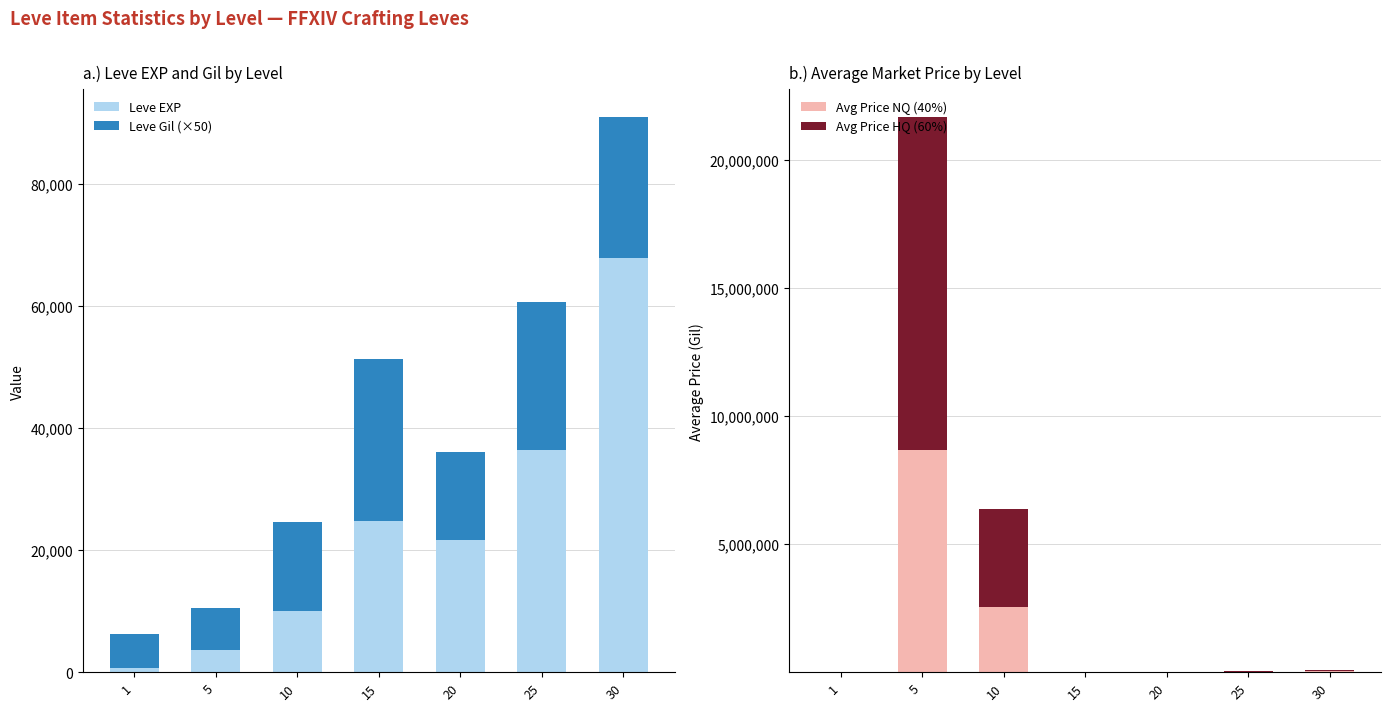

What is the value of the Leve EXP bar at the 1st from the left?

630